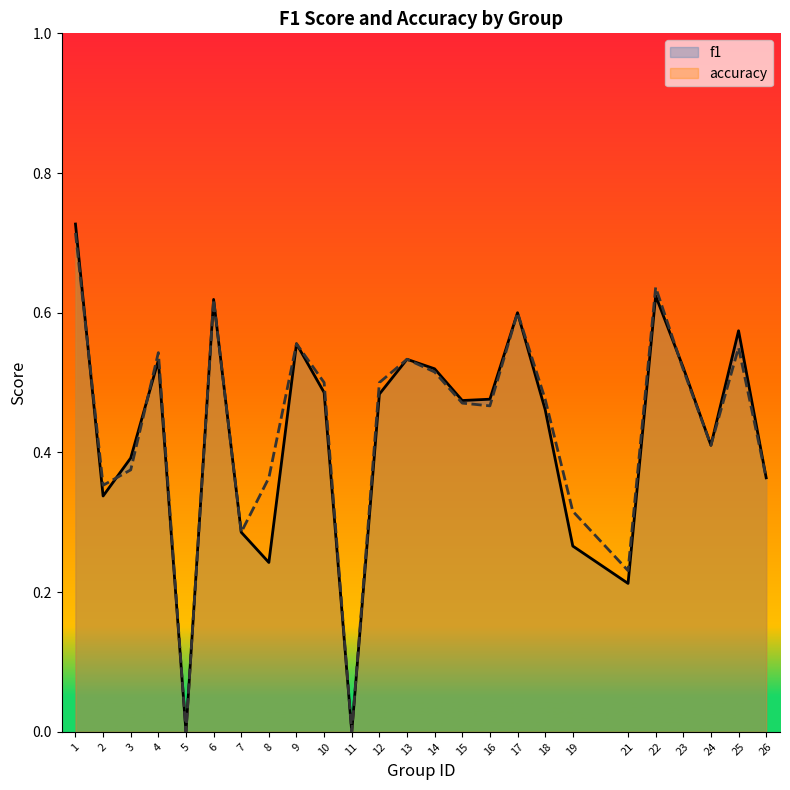

True or false: f1 and accuracy cross at least once.

True